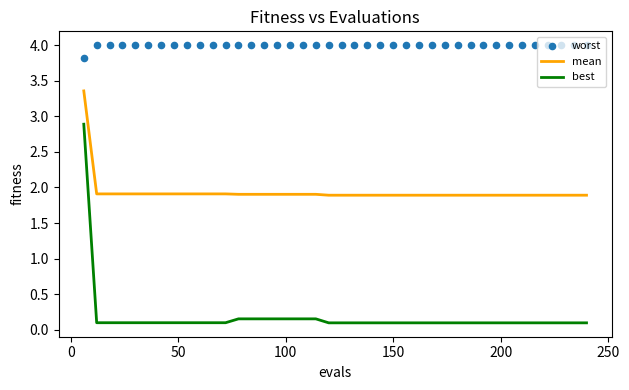

Which series has the largest total across all categories?

worst